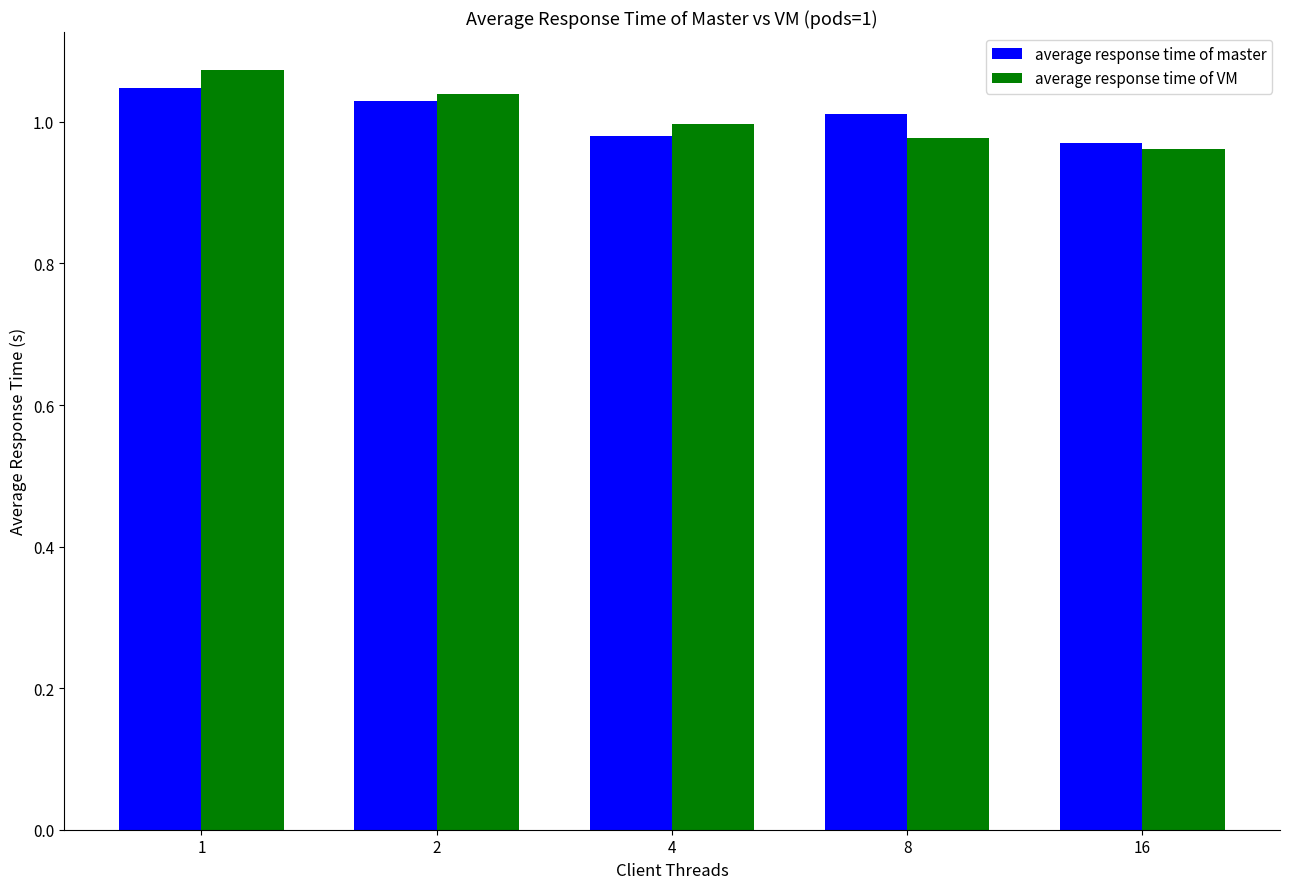

Does the chart contain any negative values?

No